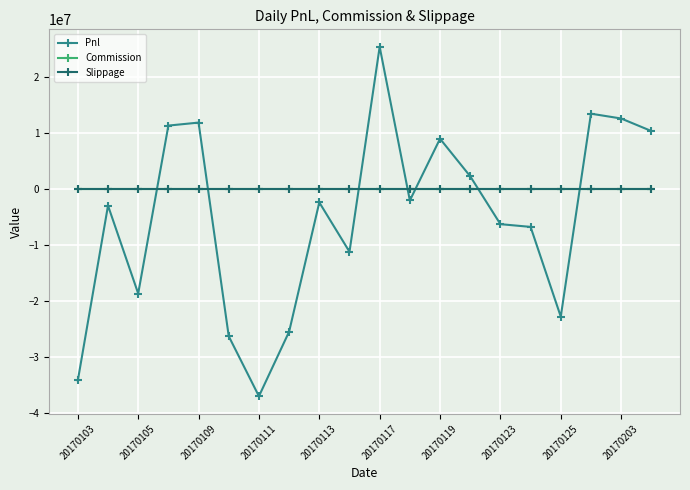

True or false: Slippage and Commission intersect in this chart.

False